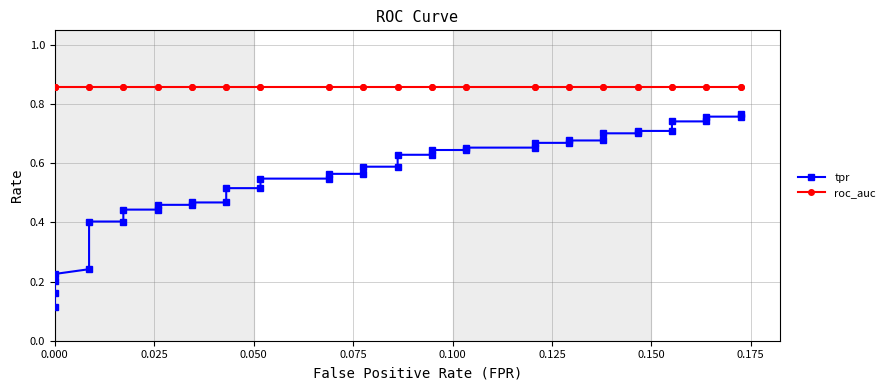

Which series has the largest total across all categories?

roc_auc